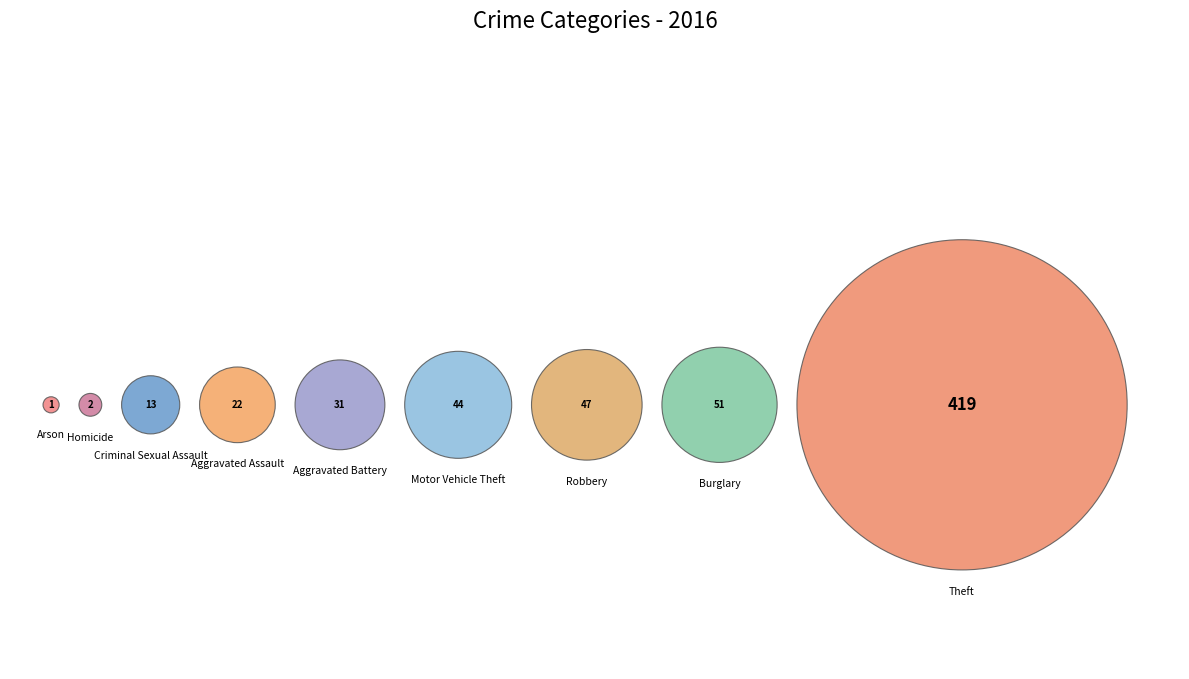

To the nearest percent, what is the difference between the Motor Vehicle Theft and Criminal Sexual Assault slice percentages?

5%